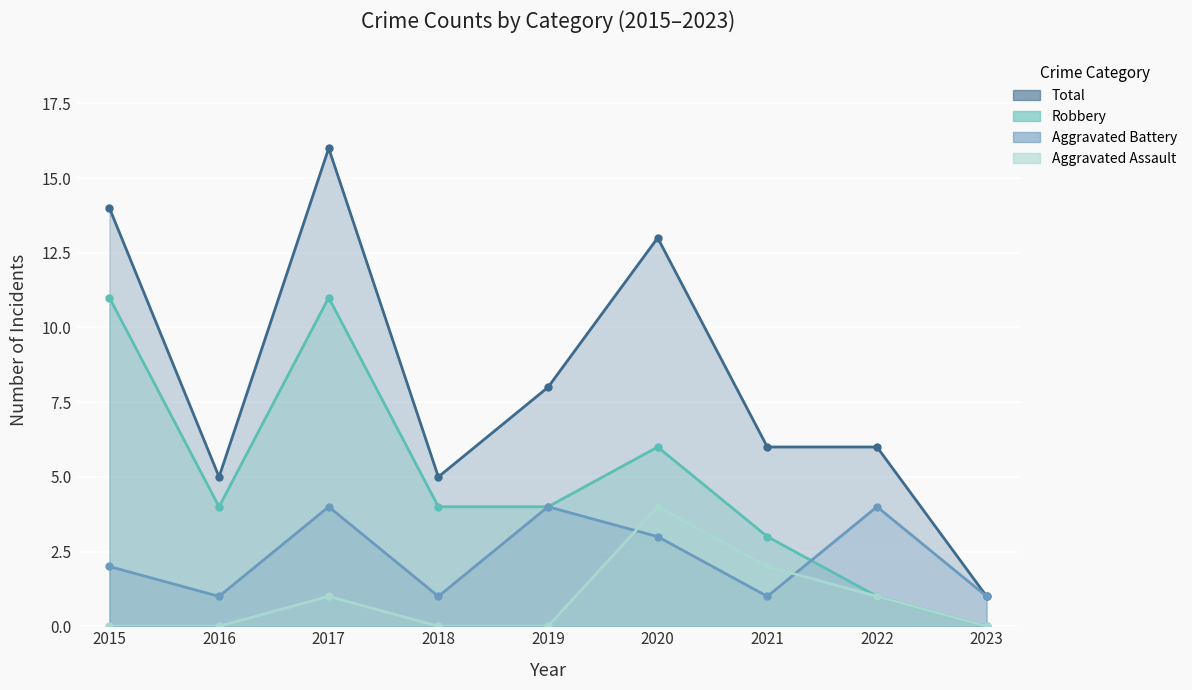

What is the difference between the maximum and second lowest values in the Robbery series?

10